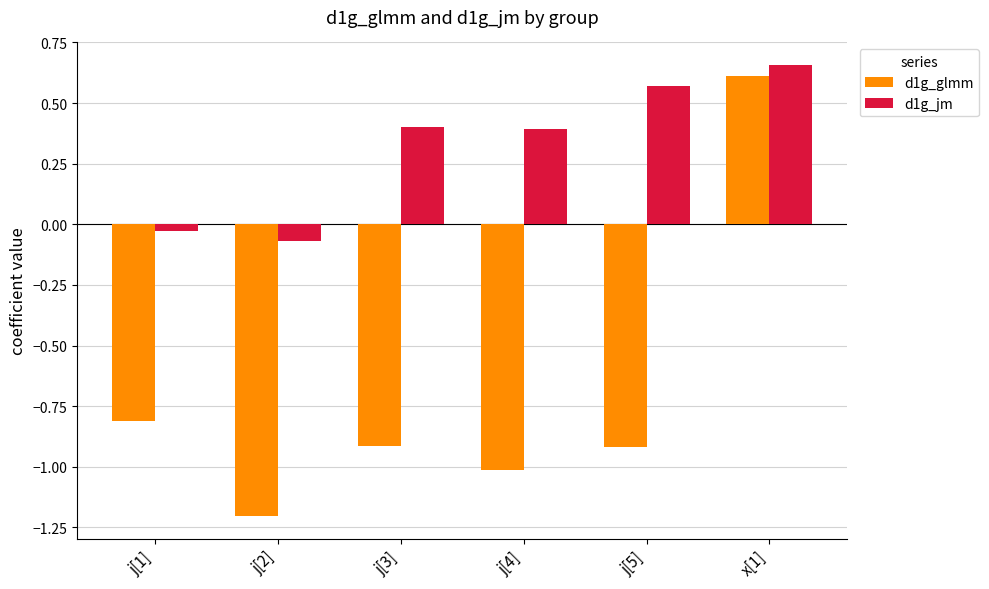

What position from the right is j[2]?

5